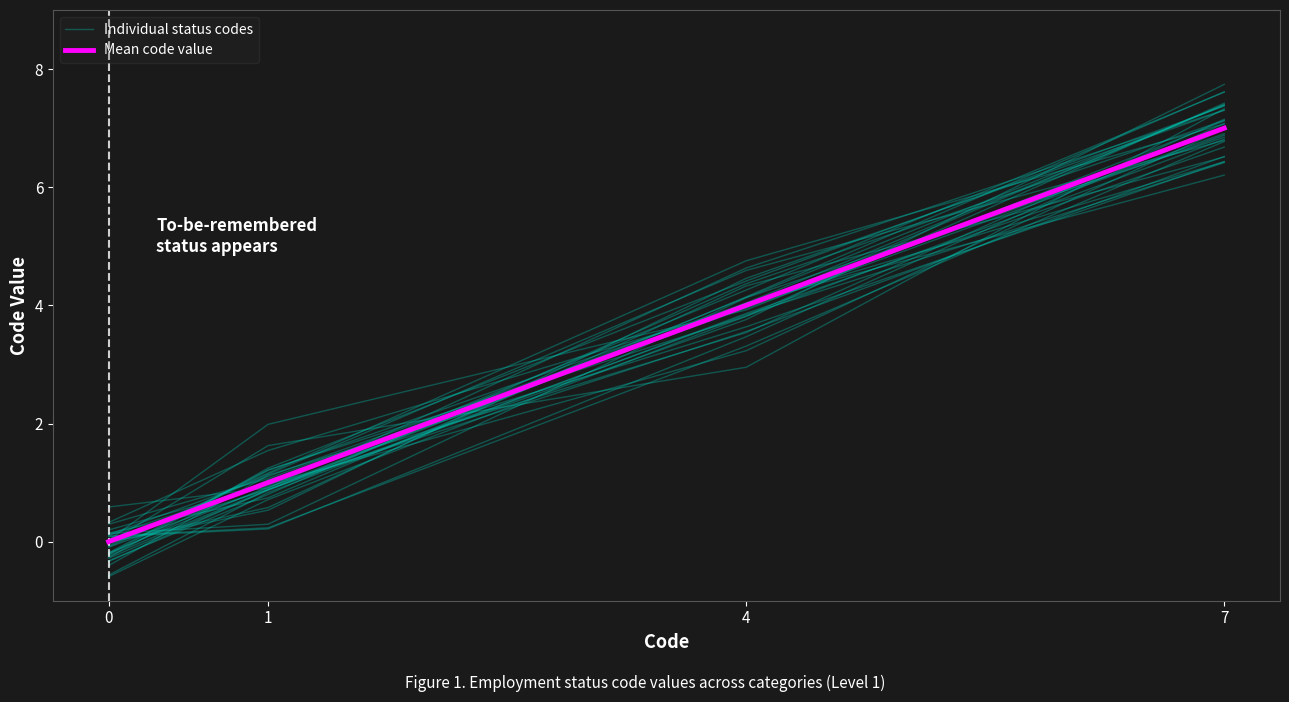

After their last crossing, which series has the higher values: Mean code value or Individual status codes?

Individual status codes